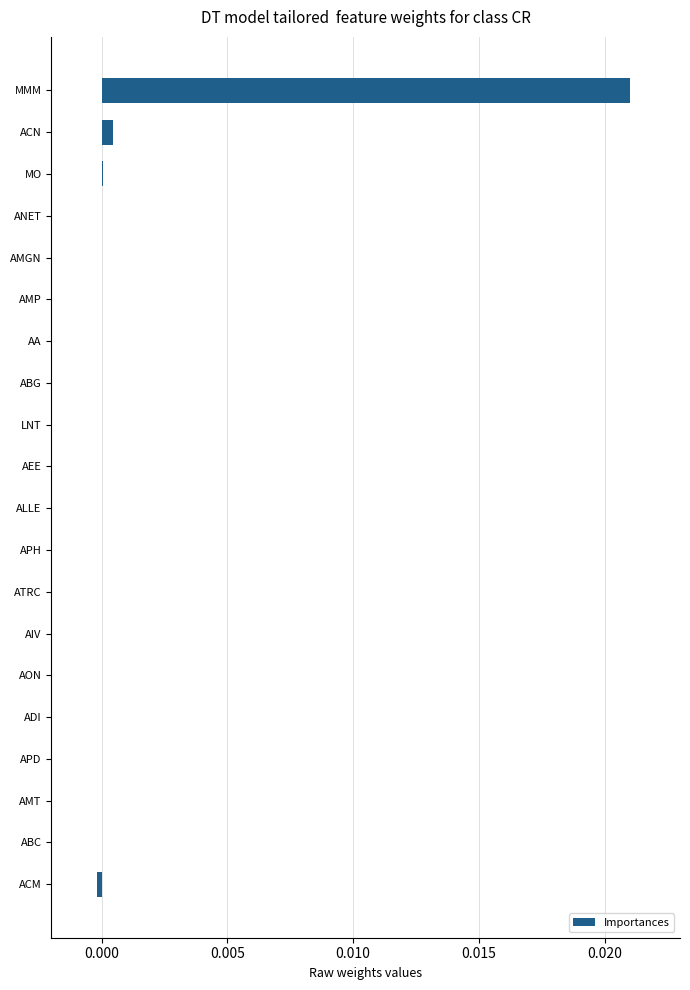

Are the bars grouped side by side (vs. stacked)?

No